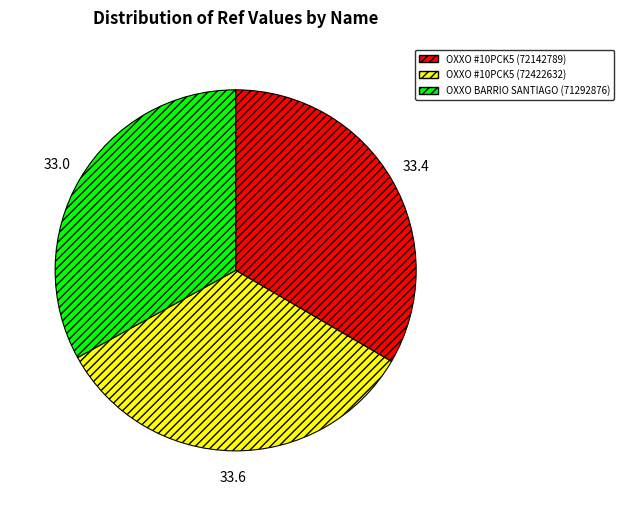

Do OXXO BARRIO SANTIAGO (71292876) and OXXO #10PCK5 (72422632) together represent more than half of the pie?

Yes